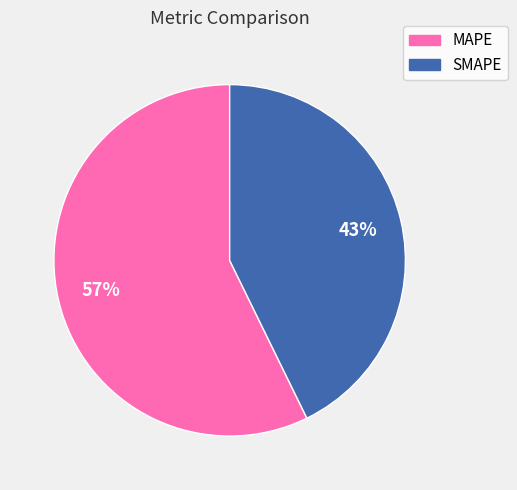

Which slice is the smallest?

SMAPE